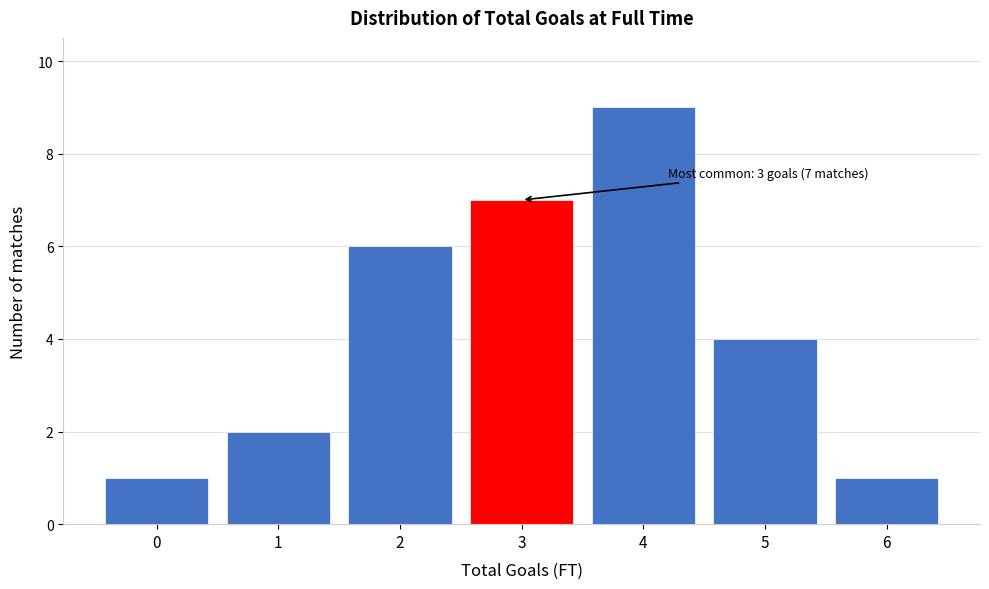

Reading left to right, extract all data points from this chart.

0=1	1=2	2=6	3=7	4=9	5=4	6=1